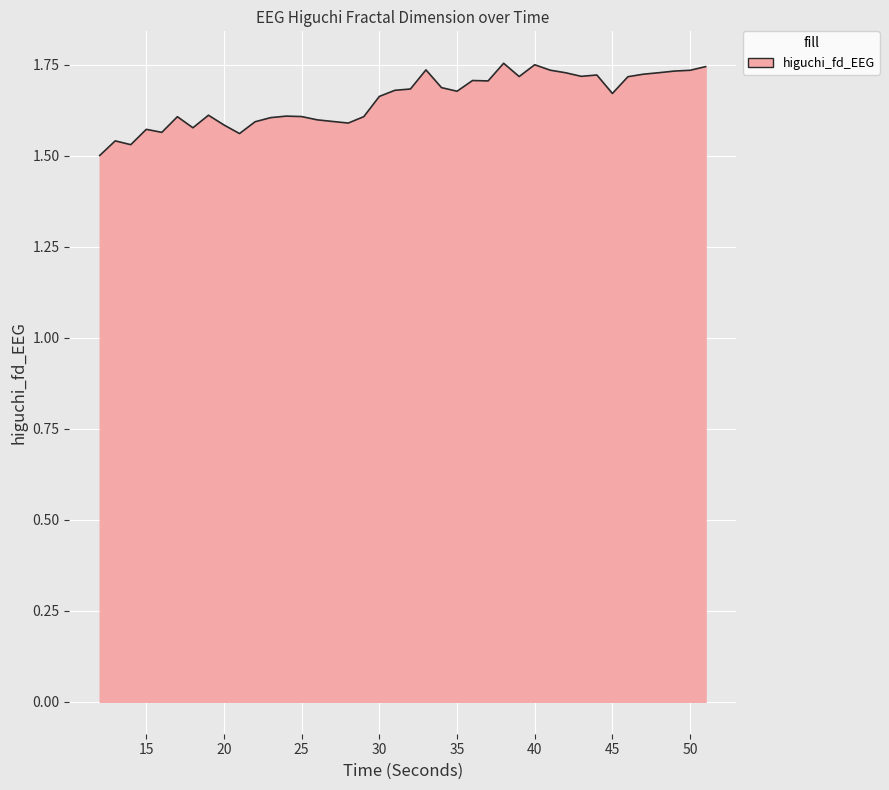

What is the difference between the maximum and minimum values?

0.3